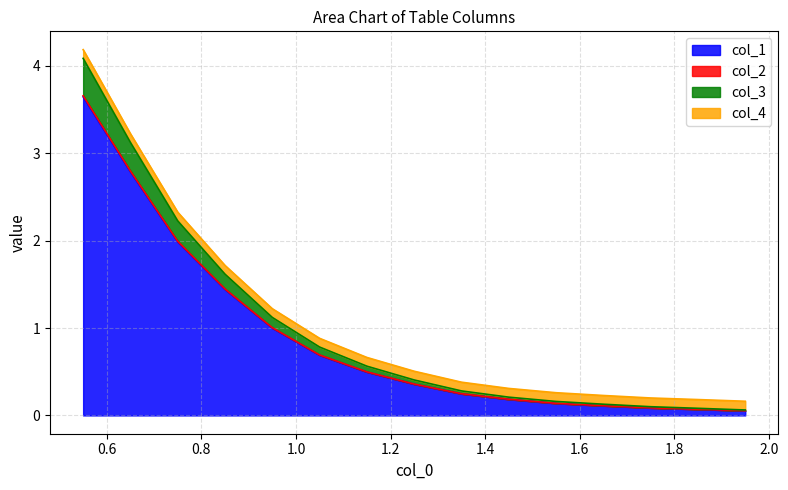

Does the chart have visible grid lines?

Yes